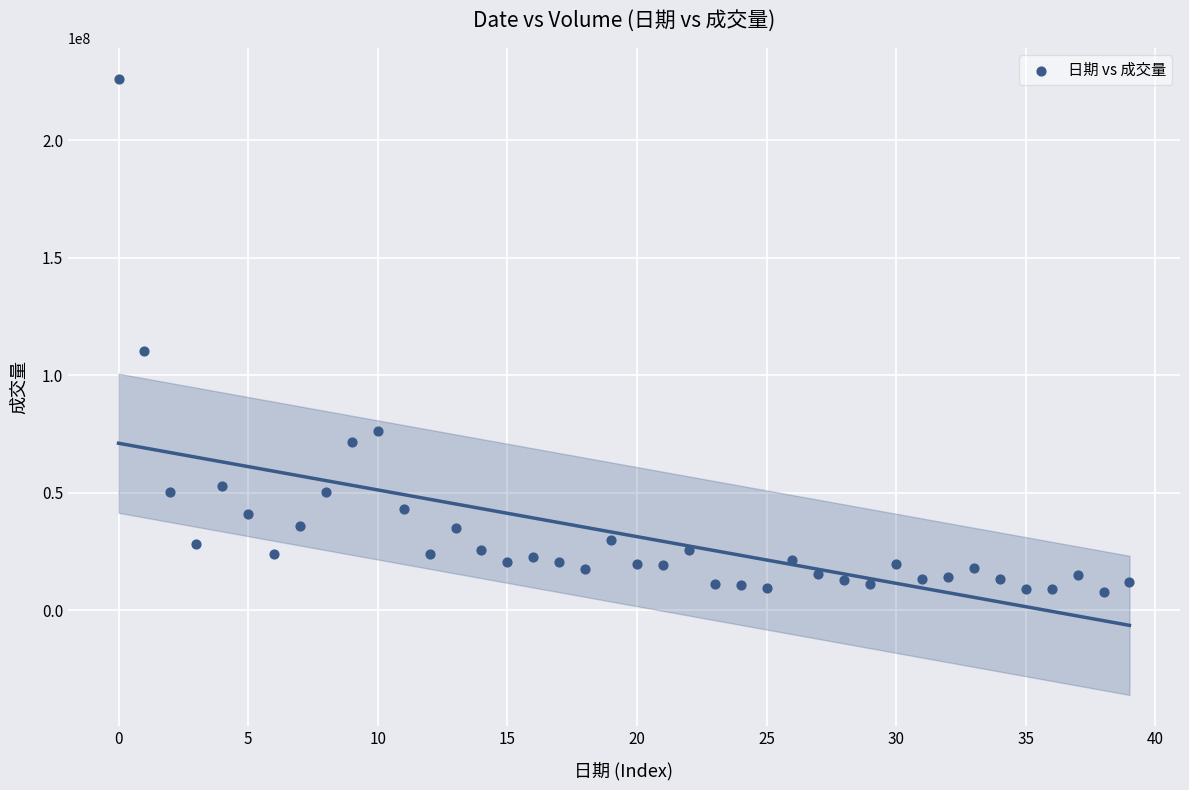

What Y value in the scatter plot is closest to 117069566?

110469493